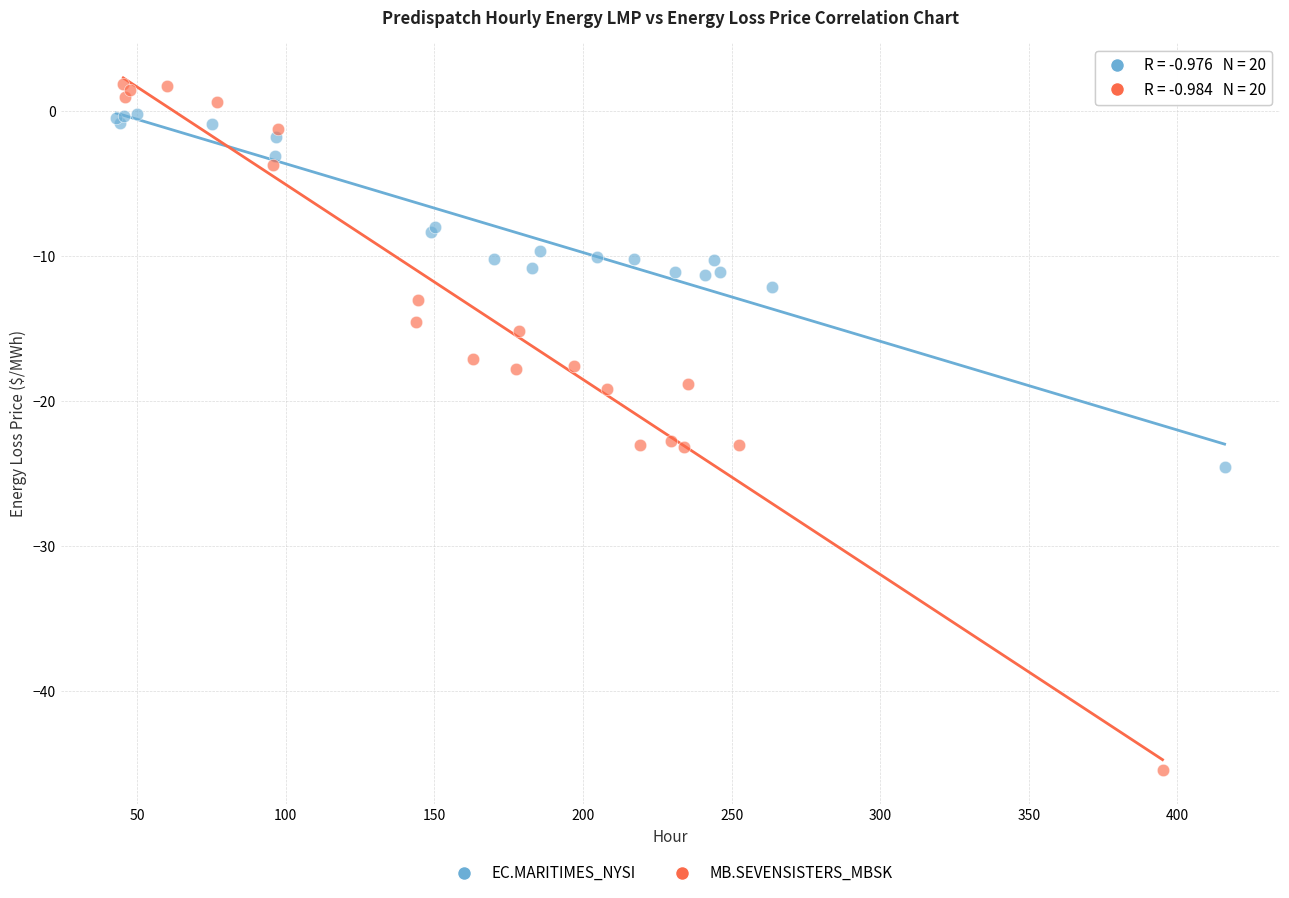

Which series reaches the minimum Y coordinate?

MB.SEVENSISTERS_MBSK